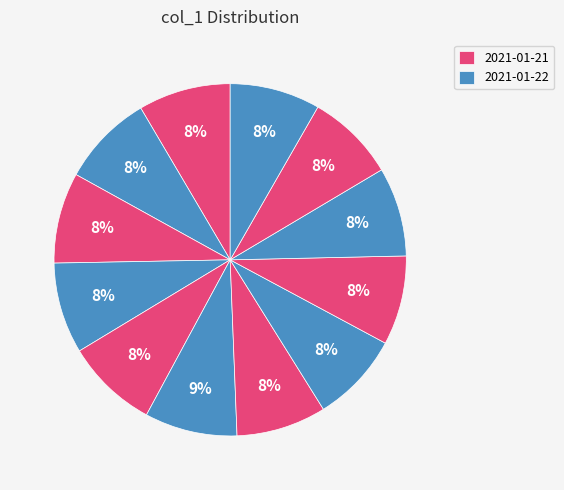

How many segments does this pie chart have?

12